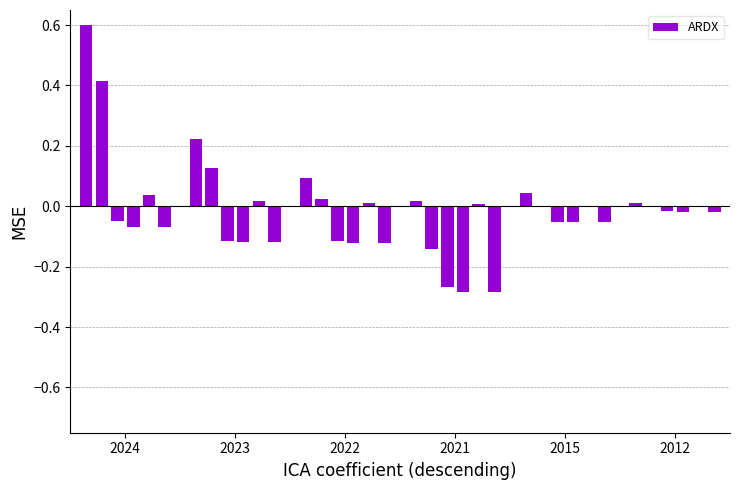

Are the bars grouped side by side (vs. stacked)?

No